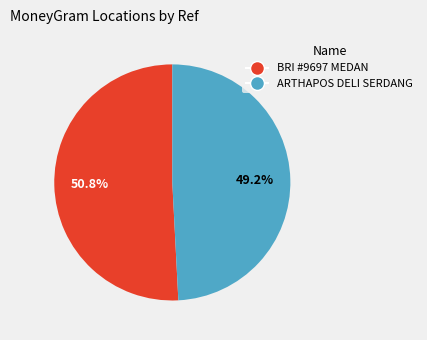

How many segments does this pie chart have?

2